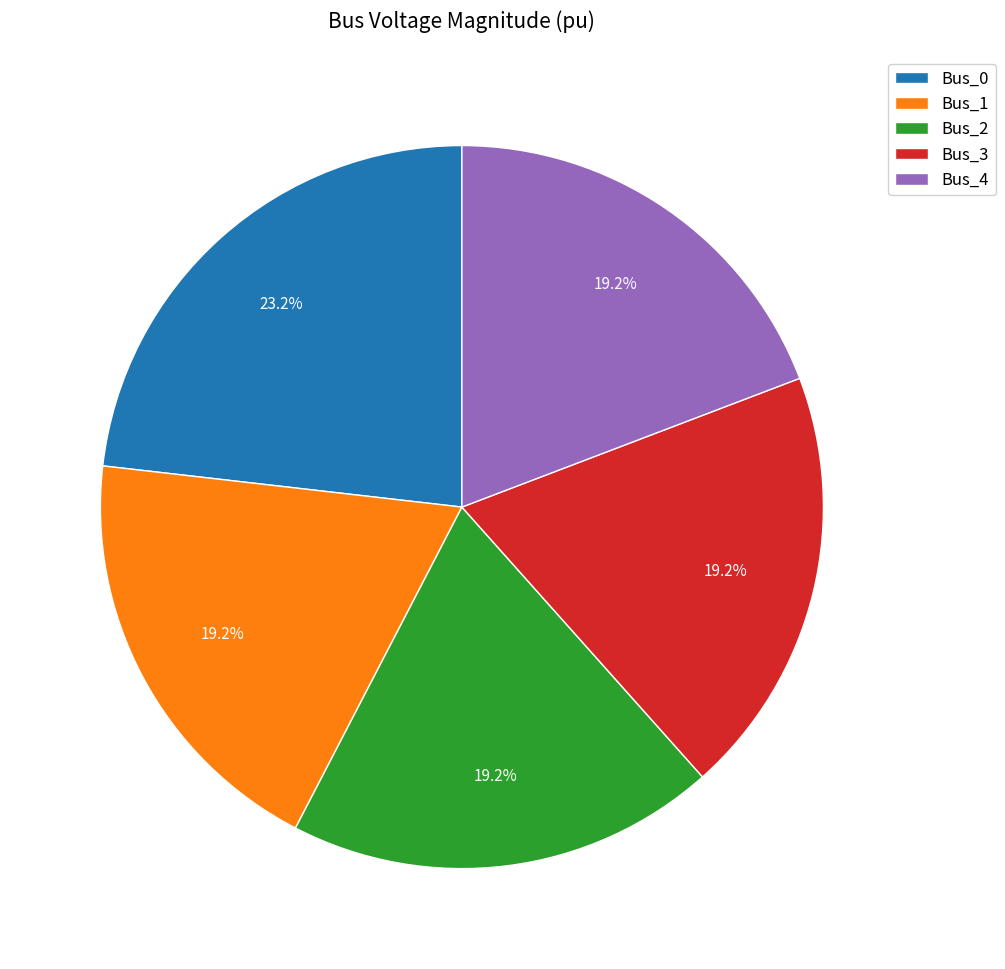

Which has a higher value, Bus_1 or Bus_0?

Bus_0